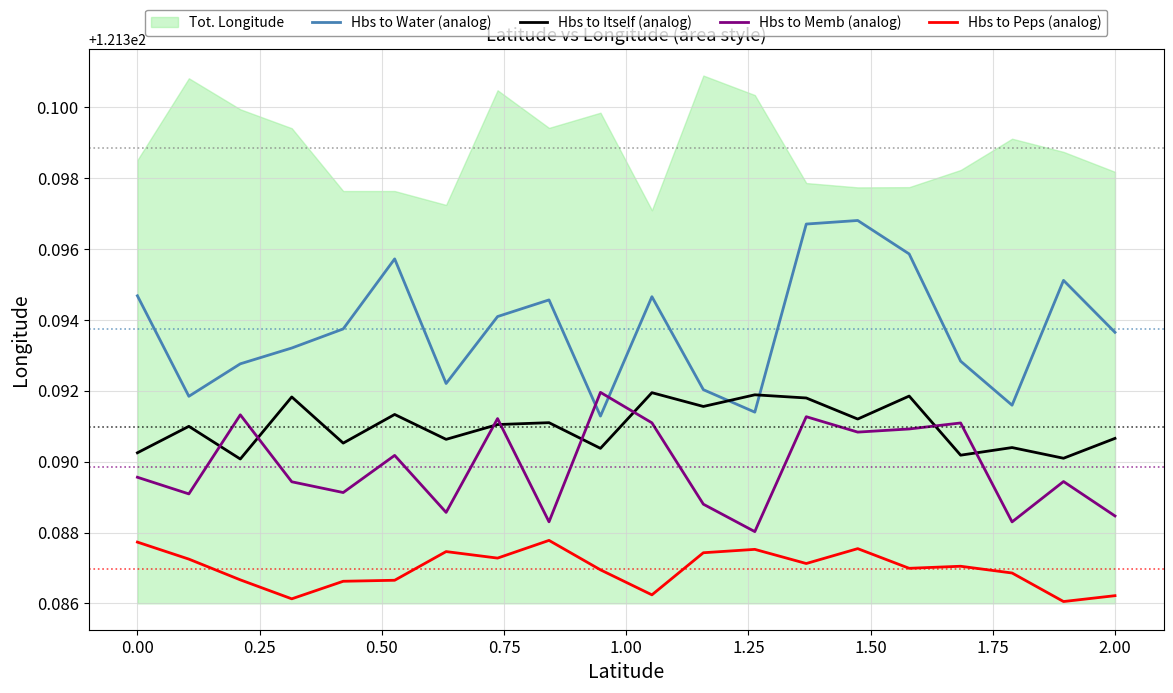

True or false: Hbs to Peps (analog) has a value of 31.1 at 2.00.

False